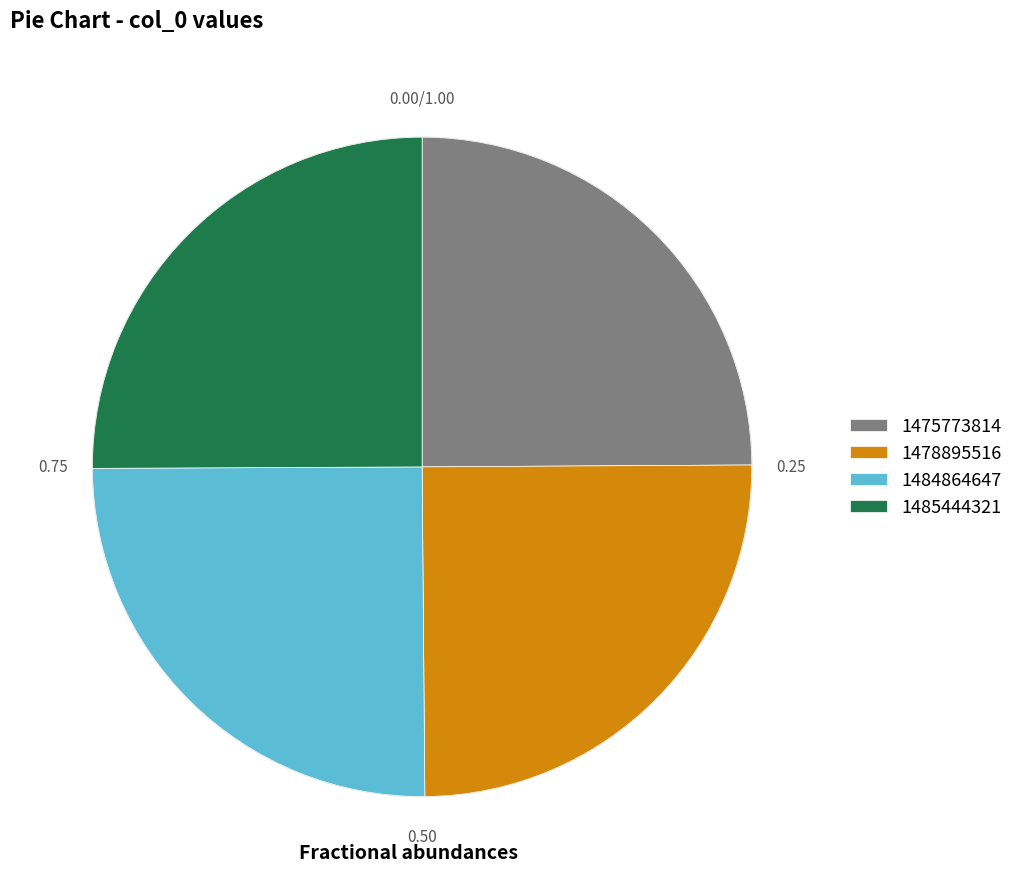

Is 1484864647 the majority of the pie?

No